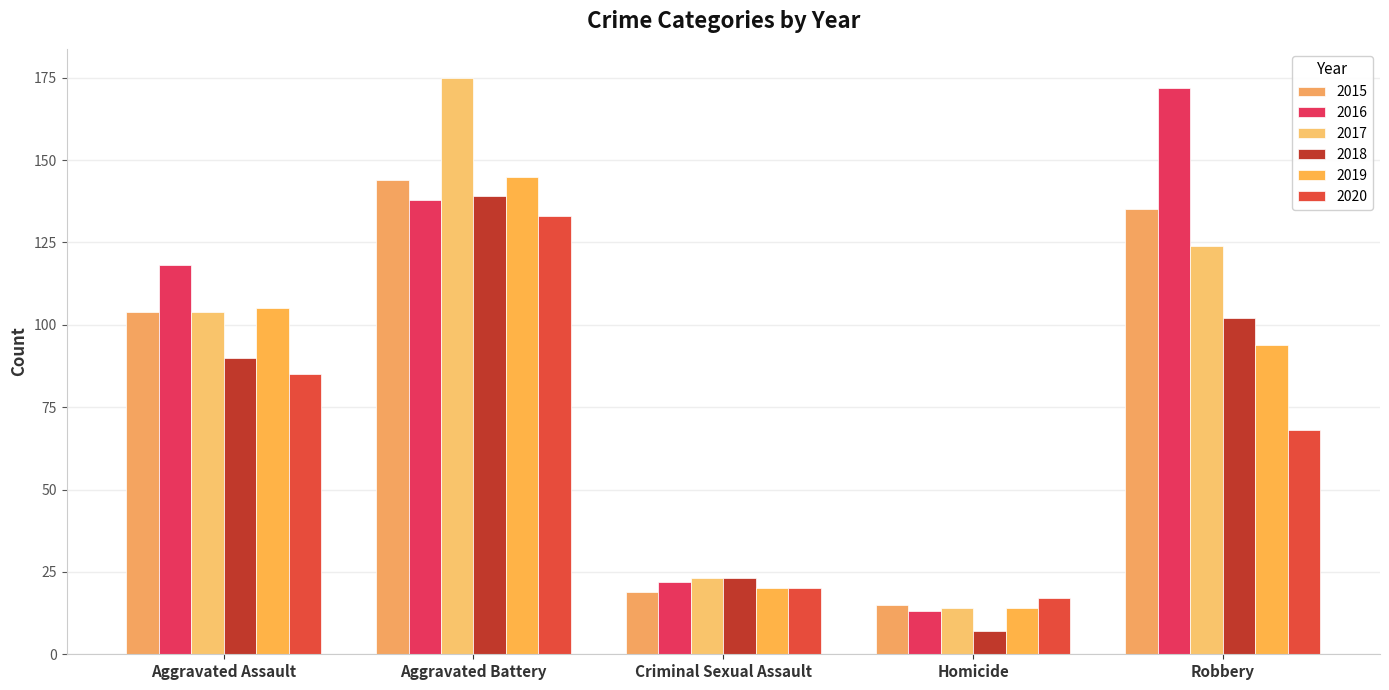

How many bars are there in each group?

6